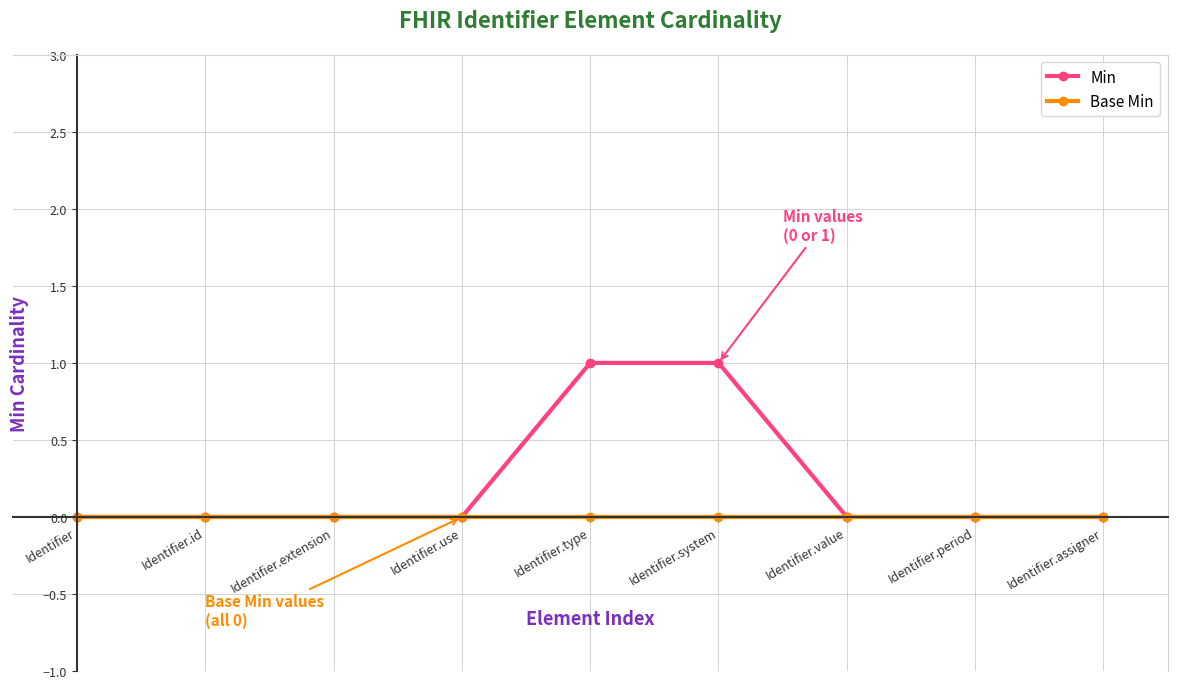

Which series has the largest total across all categories?

Min